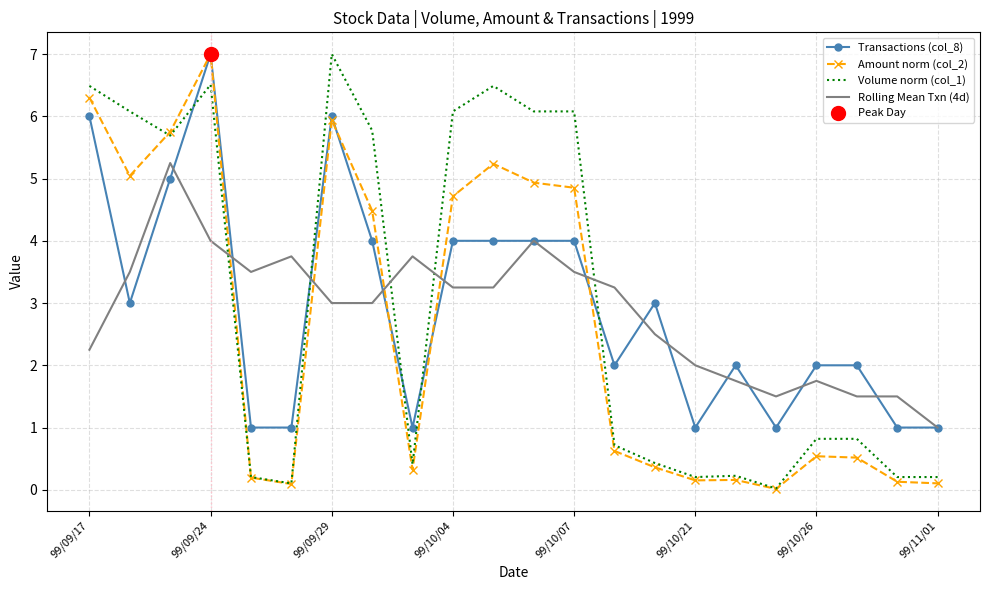

What is the maximum value shown in the chart?

7.0